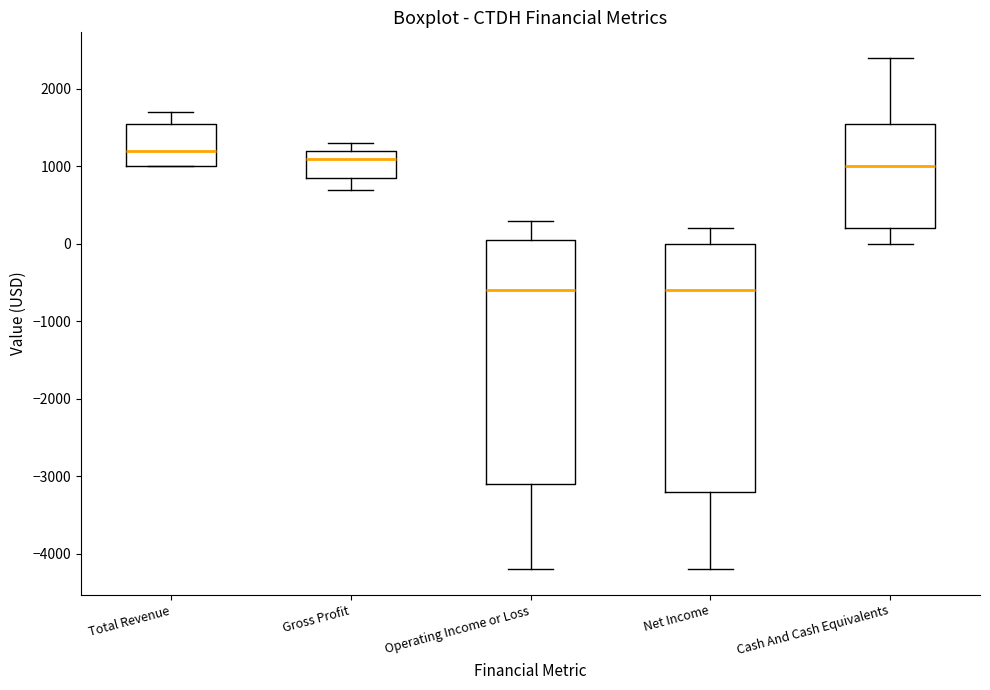

Where does the lower whisker of the box for Cash And Cash Equivalents end on the y-axis? The values are not printed on the chart, so give them approximately, as read against the axis.

0